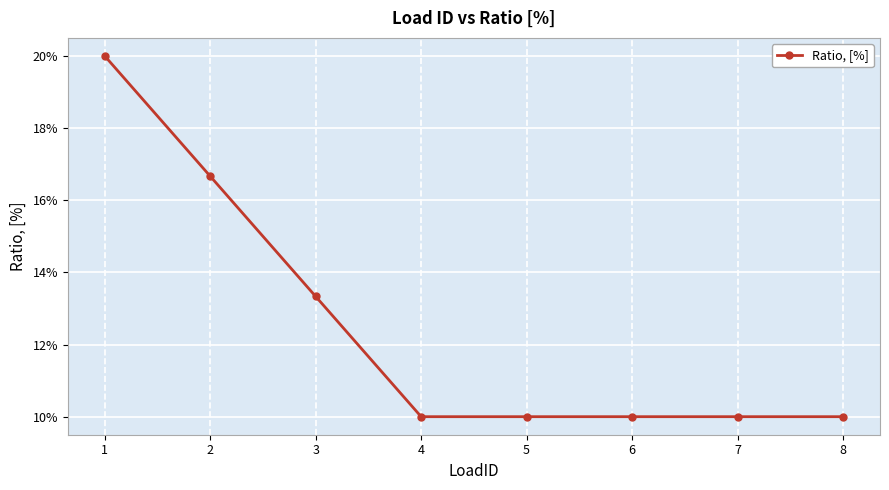

Does the chart have visible grid lines?

Yes